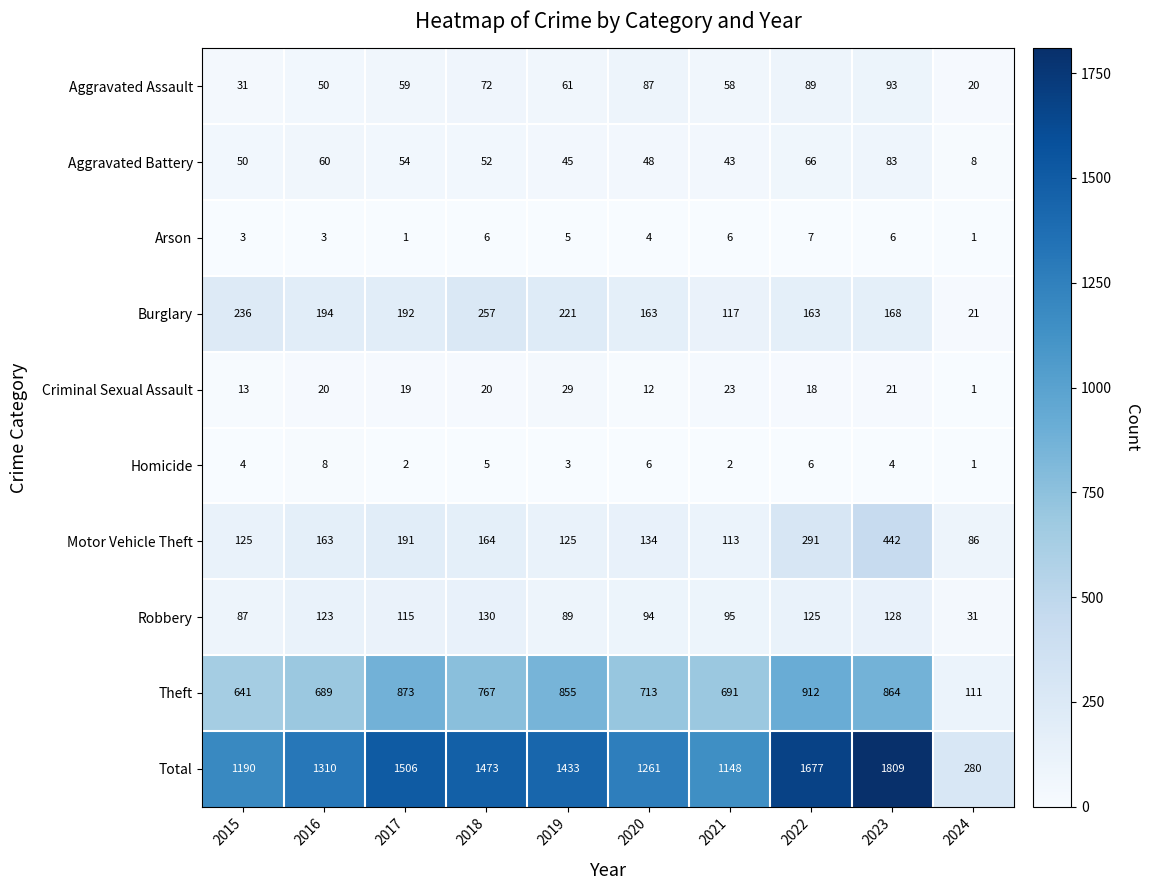

What is the approximate value of Total at 2022, to the nearest 50?

1700